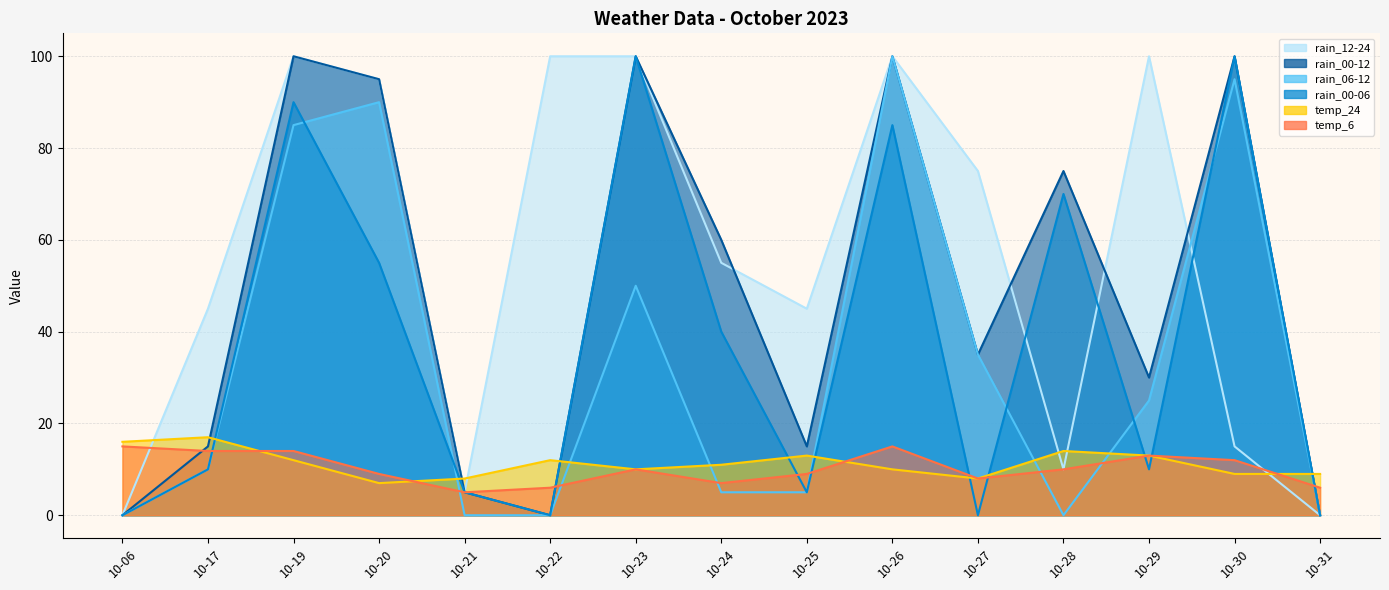

Read the rain_00-12 value at 10-28.

75